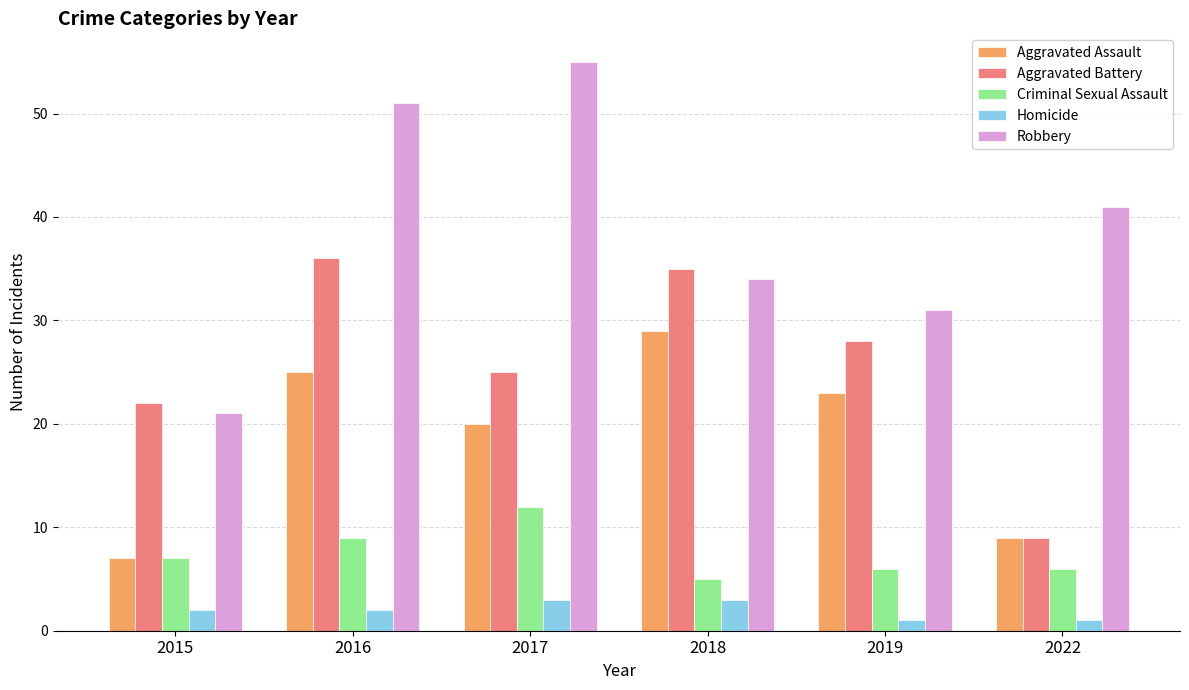

Rank the series at 2019 from highest to lowest value.

Robbery, Aggravated Battery, Aggravated Assault, Criminal Sexual Assault, Homicide